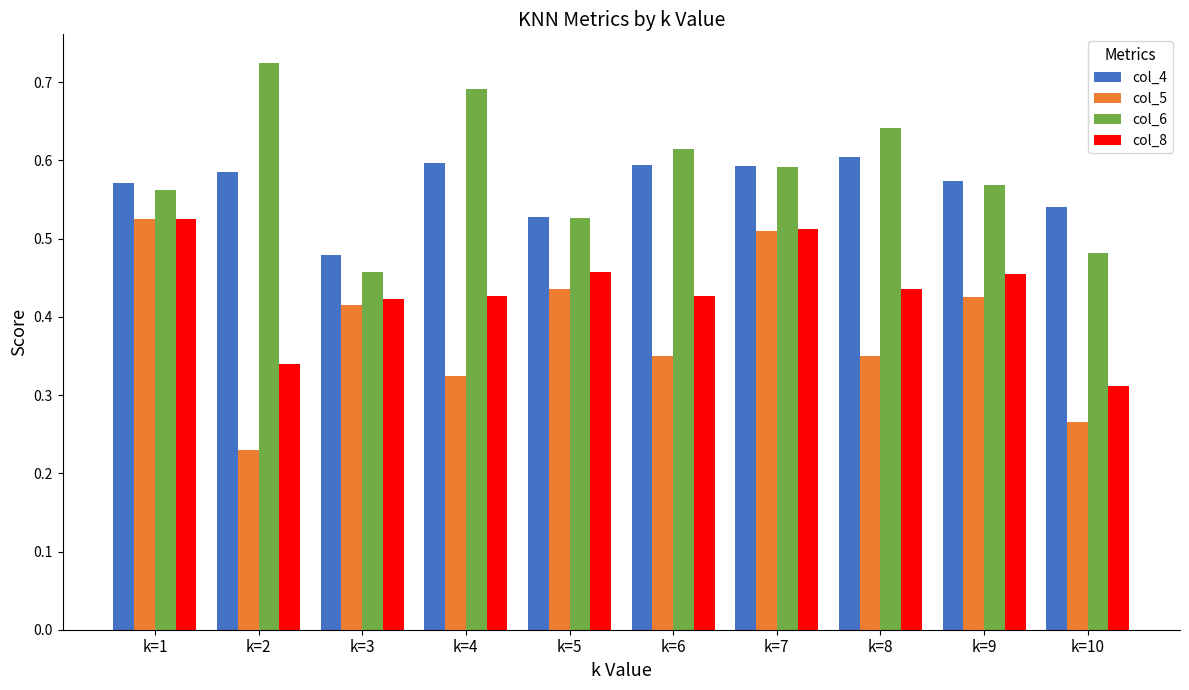

Count the col_4 values in the range 0 to 1.

10